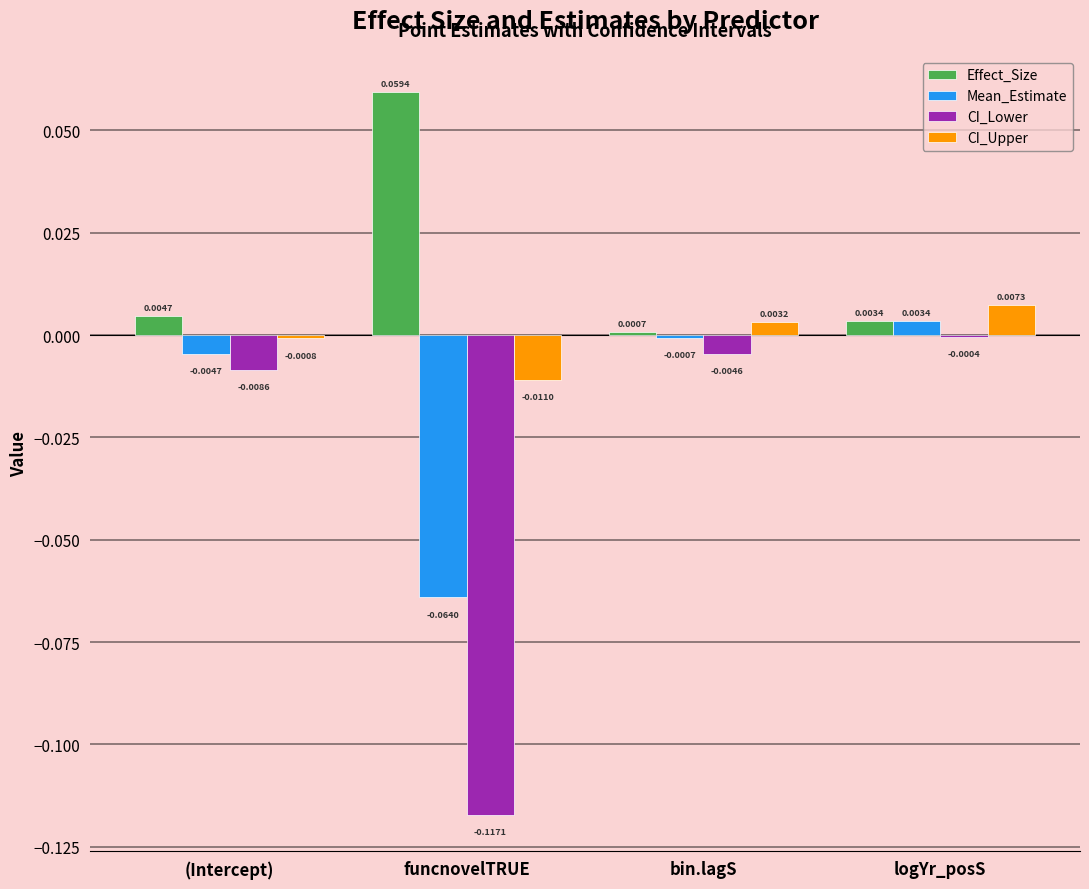

Which category has the highest value in the CI_Upper series?

logYr_posS